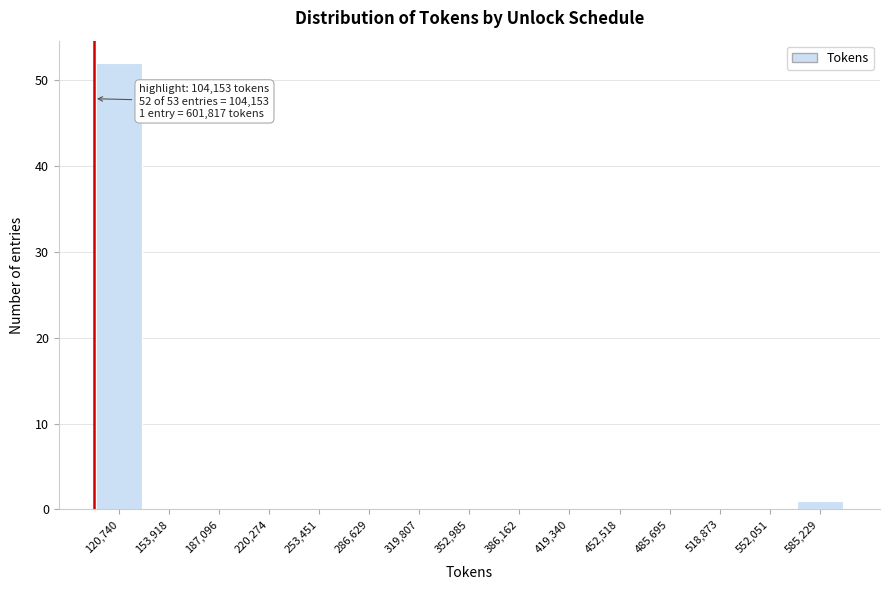

Which range on the x-axis has the tallest bar?

105000 to 135000